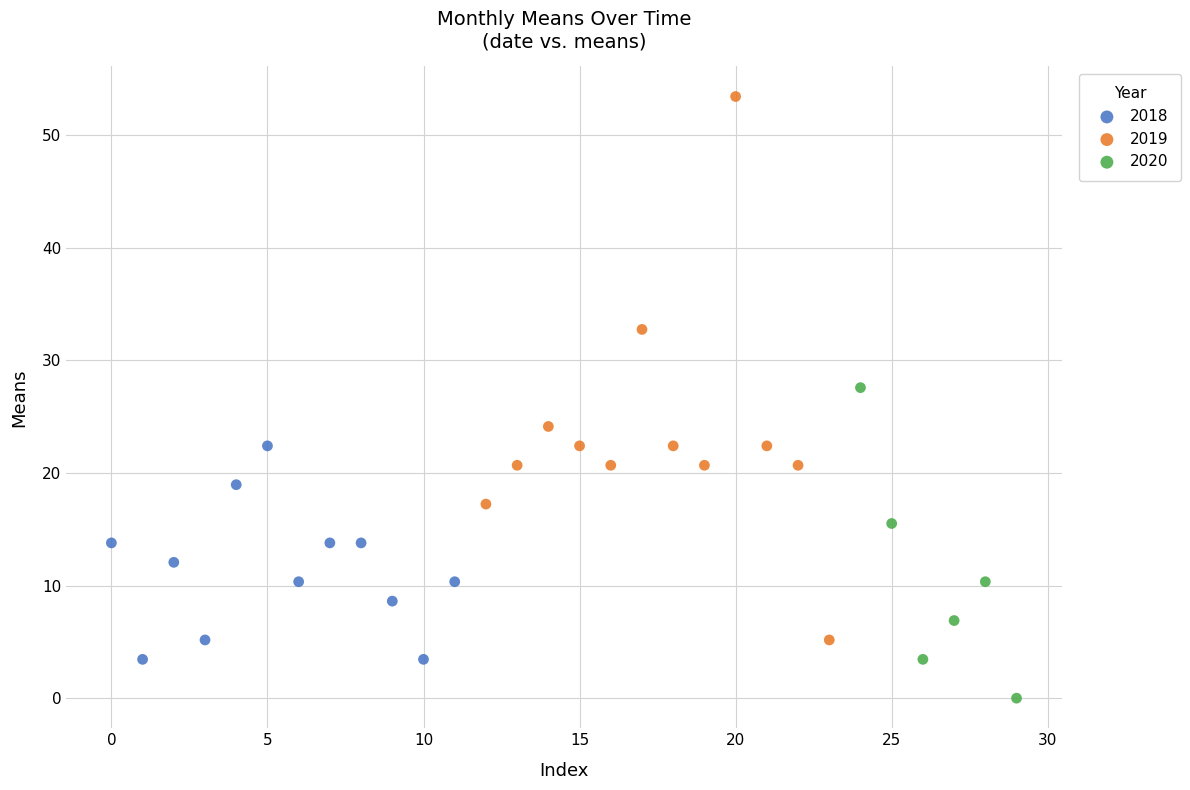

Which series reaches the minimum Y coordinate?

2020